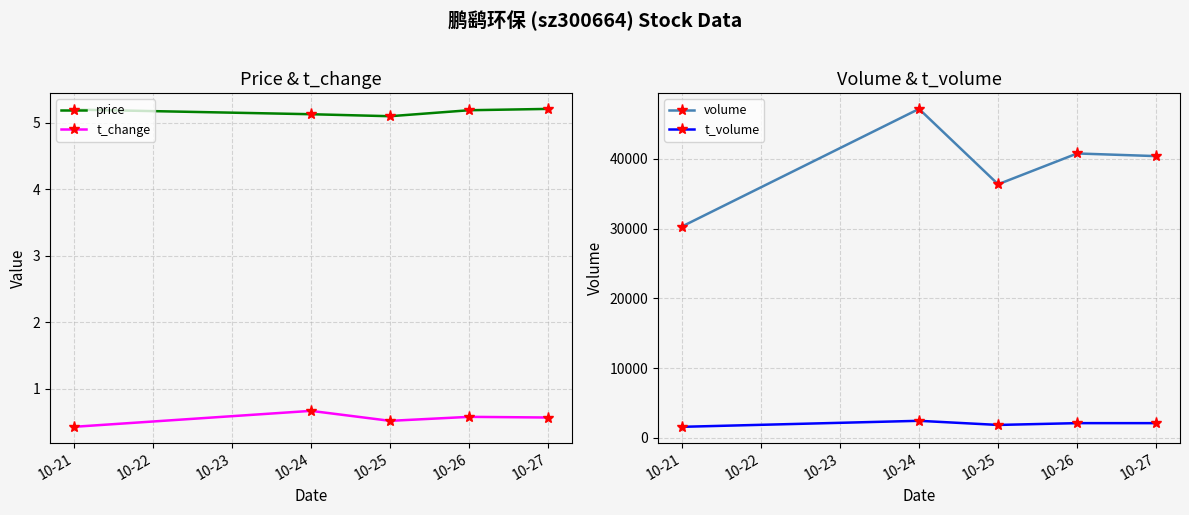

What is the difference between the second highest and second lowest values in the t_change series?

0.1